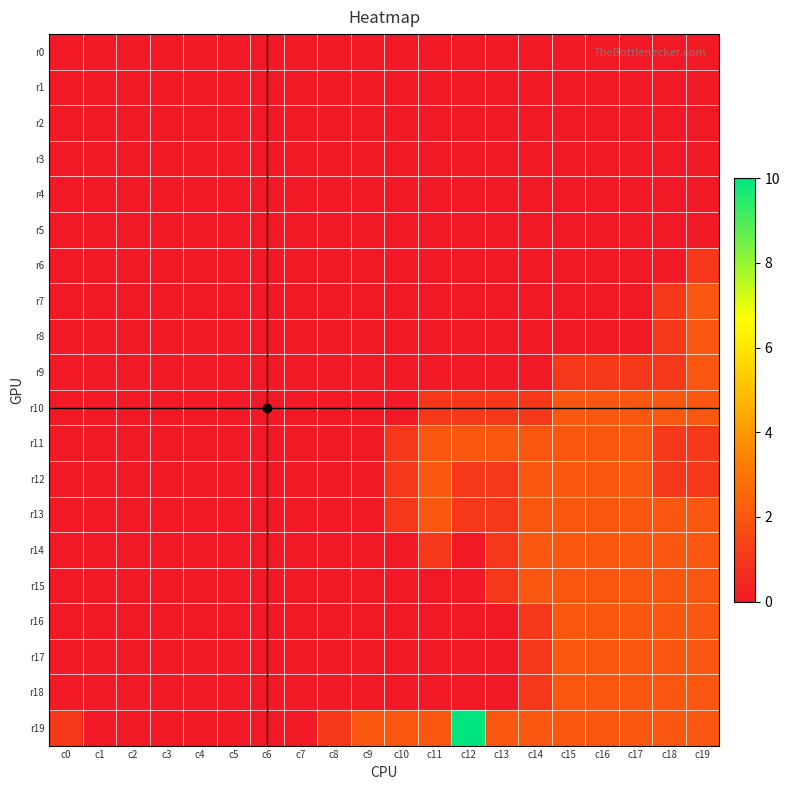

At c4, list the series in order from smallest to largest.

r0, r1, r2, r3, r4, r5, r6, r7, r8, r9, r10, r11, r12, r13, r14, r15, r16, r17, r18, r19